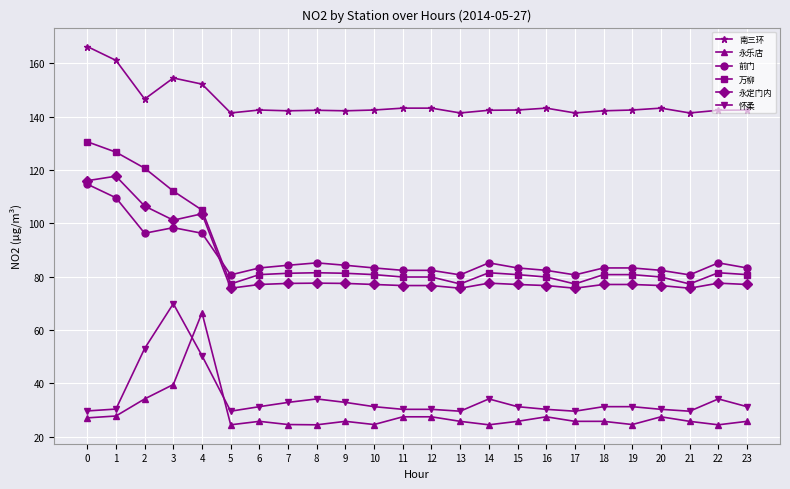

What are all the series names shown in the legend?

南三环, 永乐店, 前门, 万柳, 永定门内, 怀柔